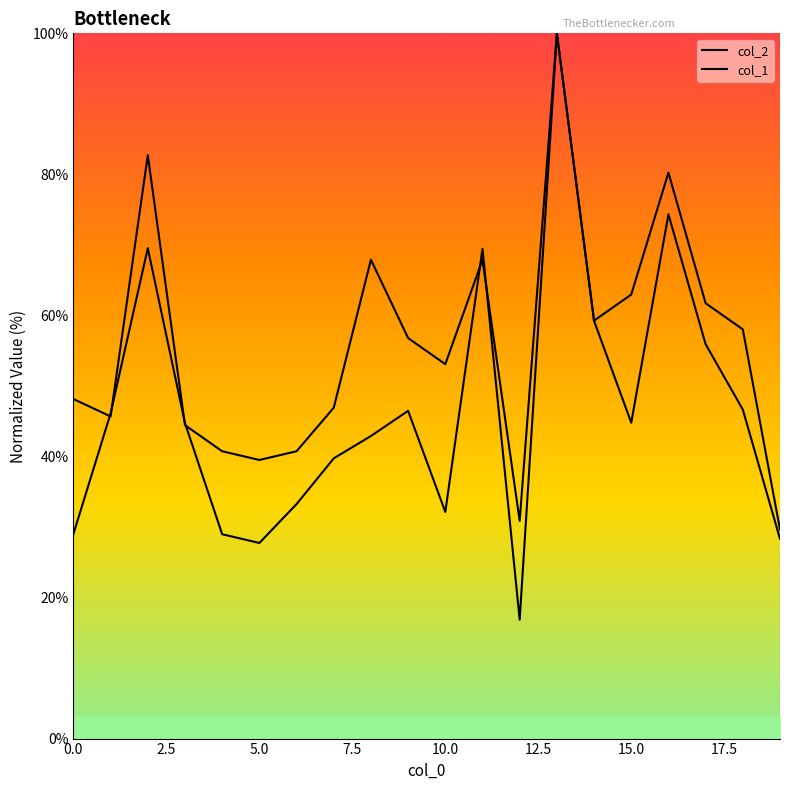

What is the value of the col_2 point at the 8th from the left?

39.7